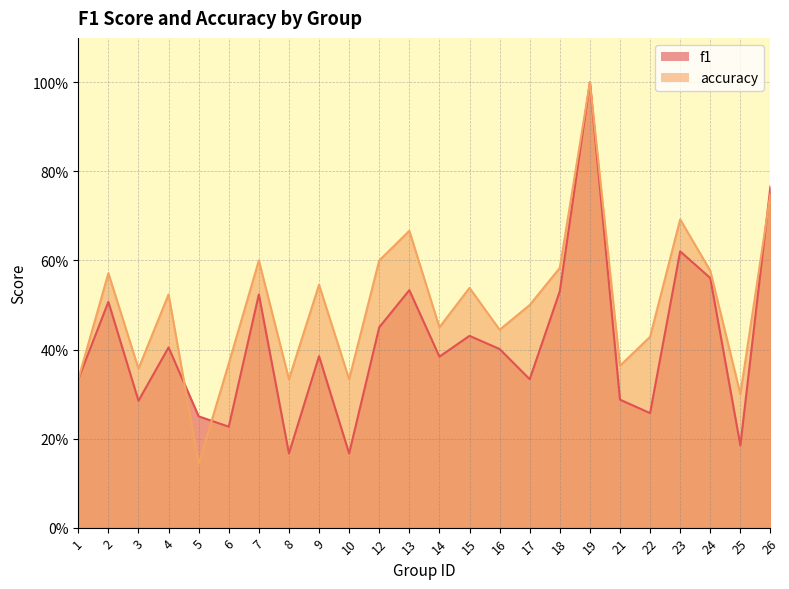

What is the spread (max minus min) of values at 6?

0.1